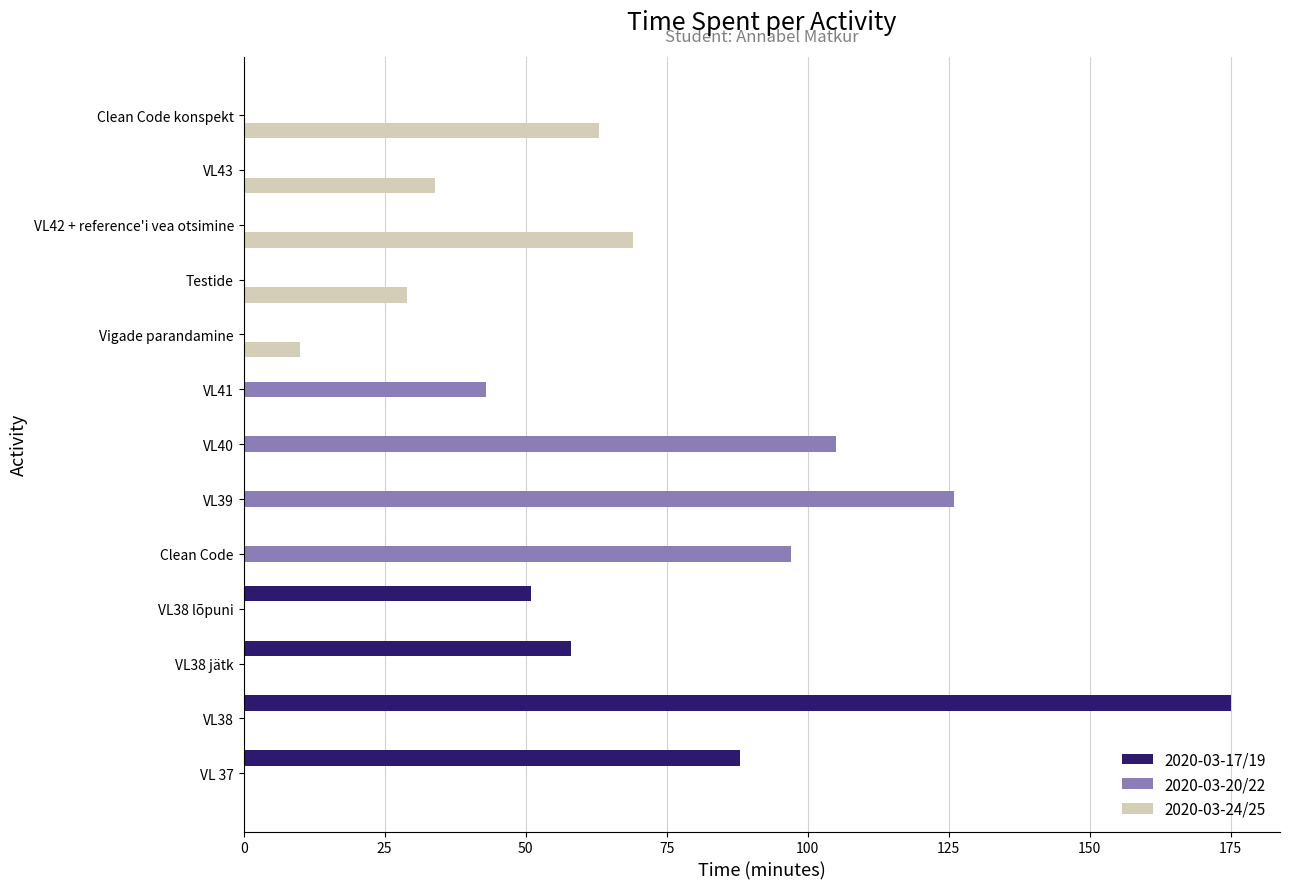

What is the sum of all 2020-03-20/22 values?

371